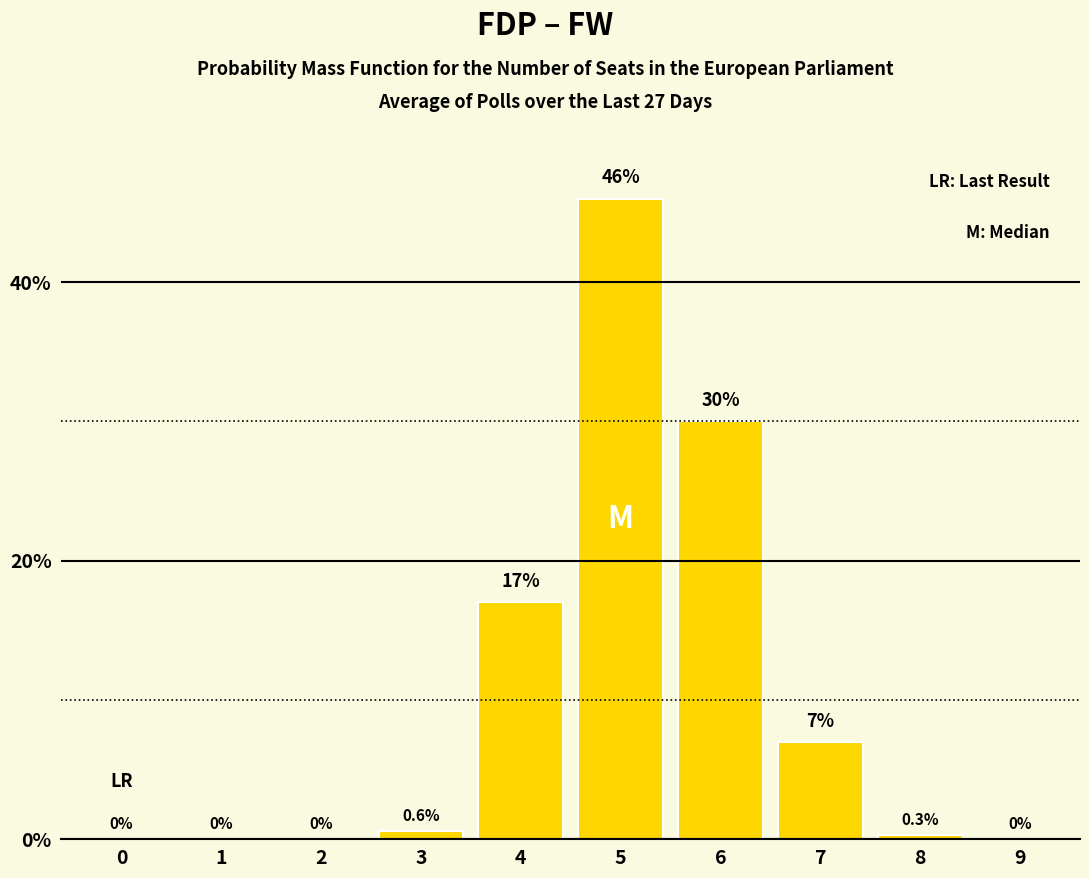

What is the maximum value shown in the chart?

46.0